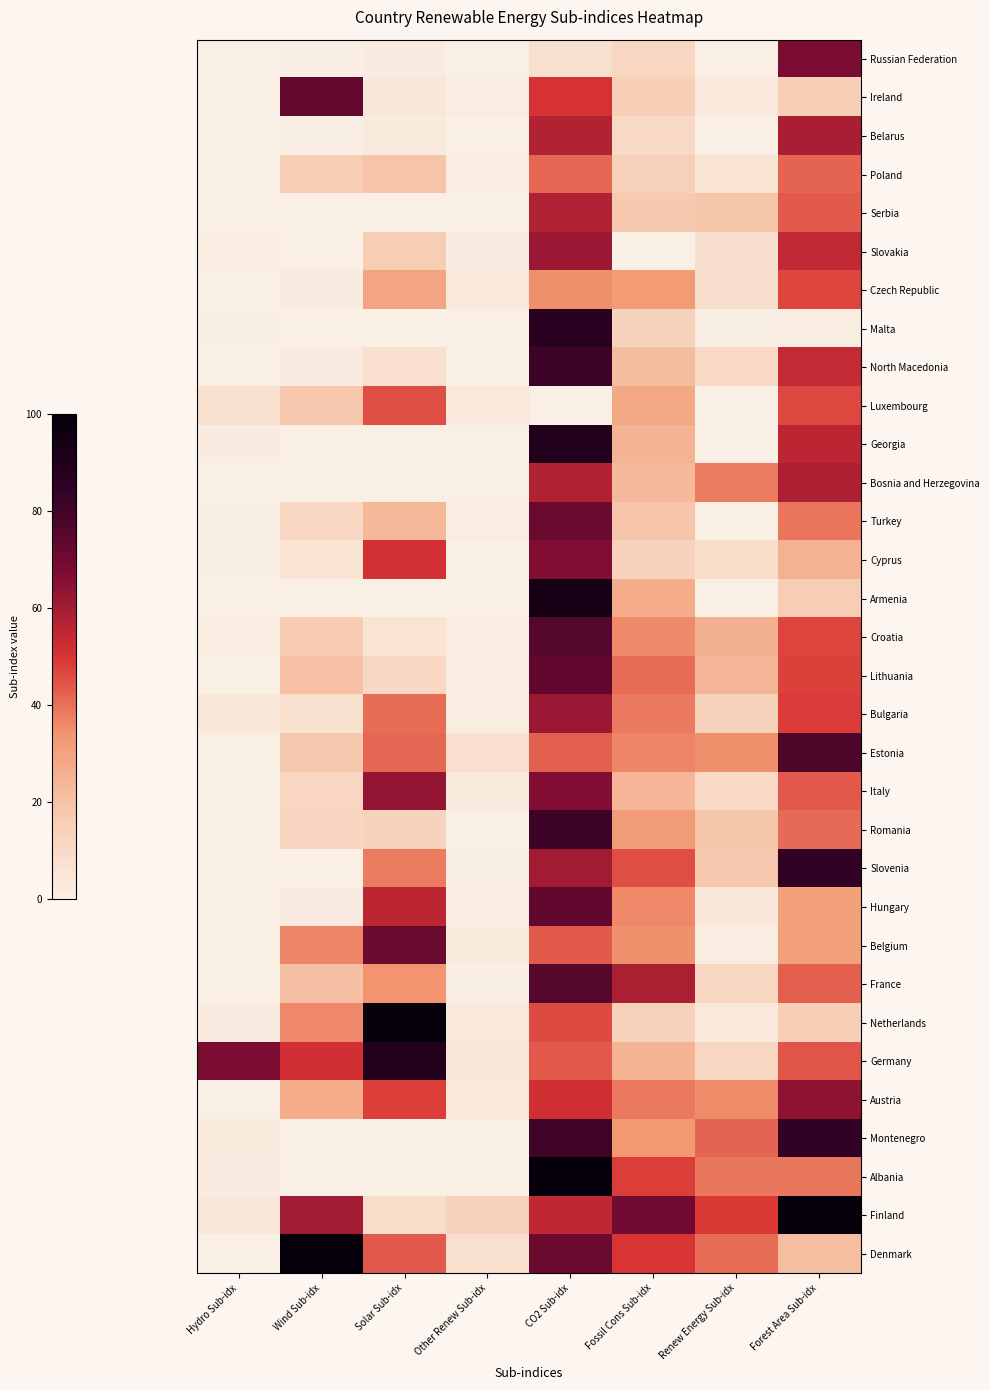

Reading left to right, list all the values displayed in this chart.

Russian Federation: Hydro Sub-idx=0.0	Wind Sub-idx=0.6	Solar Sub-idx=2.0	Other Renew Sub-idx=0.0	CO2 Sub-idx=7.2	Fossil Cons Sub-idx=11.7	Renew Energy Sub-idx=0.0	Forest Area Sub-idx=67.5
Ireland: Hydro Sub-idx=0.0	Wind Sub-idx=72.4	Solar Sub-idx=4.0	Other Renew Sub-idx=1.2	CO2 Sub-idx=50.3	Fossil Cons Sub-idx=14.9	Renew Energy Sub-idx=3.0	Forest Area Sub-idx=15.4
Belarus: Hydro Sub-idx=0.4	Wind Sub-idx=0.6	Solar Sub-idx=2.7	Other Renew Sub-idx=0.3	CO2 Sub-idx=57.2	Fossil Cons Sub-idx=10.4	Renew Energy Sub-idx=0.0	Forest Area Sub-idx=58.6
Poland: Hydro Sub-idx=0.1	Wind Sub-idx=16.0	Solar Sub-idx=19.4	Other Renew Sub-idx=1.3	CO2 Sub-idx=41.7	Fossil Cons Sub-idx=14.8	Renew Energy Sub-idx=6.2	Forest Area Sub-idx=42.0
Serbia: Hydro Sub-idx=0.0	Wind Sub-idx=0.0	Solar Sub-idx=0.0	Other Renew Sub-idx=0.0	CO2 Sub-idx=57.5	Fossil Cons Sub-idx=17.3	Renew Energy Sub-idx=18.6	Forest Area Sub-idx=43.5
Slovakia: Hydro Sub-idx=1.4	Wind Sub-idx=0.0	Solar Sub-idx=16.3	Other Renew Sub-idx=2.0	CO2 Sub-idx=61.6	Fossil Cons Sub-idx=0.0	Renew Energy Sub-idx=7.9	Forest Area Sub-idx=54.3
Czech Republic: Hydro Sub-idx=0.0	Wind Sub-idx=2.1	Solar Sub-idx=29.6	Other Renew Sub-idx=3.1	CO2 Sub-idx=35.0	Fossil Cons Sub-idx=32.7	Renew Energy Sub-idx=8.4	Forest Area Sub-idx=47.1
Malta: Hydro Sub-idx=0.6	Wind Sub-idx=0.0	Solar Sub-idx=0.0	Other Renew Sub-idx=0.0	CO2 Sub-idx=86.4	Fossil Cons Sub-idx=13.1	Renew Energy Sub-idx=0.4	Forest Area Sub-idx=1.9
North Macedonia: Hydro Sub-idx=0.0	Wind Sub-idx=2.1	Solar Sub-idx=7.6	Other Renew Sub-idx=0.2	CO2 Sub-idx=80.9	Fossil Cons Sub-idx=21.7	Renew Energy Sub-idx=10.1	Forest Area Sub-idx=53.9
Luxembourg: Hydro Sub-idx=7.1	Wind Sub-idx=18.1	Solar Sub-idx=45.7	Other Renew Sub-idx=3.1	CO2 Sub-idx=0.0	Fossil Cons Sub-idx=28.5	Renew Energy Sub-idx=0.0	Forest Area Sub-idx=46.7
Georgia: Hydro Sub-idx=2.3	Wind Sub-idx=0.0	Solar Sub-idx=0.0	Other Renew Sub-idx=0.0	CO2 Sub-idx=89.1	Fossil Cons Sub-idx=24.8	Renew Energy Sub-idx=0.0	Forest Area Sub-idx=55.1
Bosnia and Herzegovina: Hydro Sub-idx=0.0	Wind Sub-idx=0.0	Solar Sub-idx=0.0	Other Renew Sub-idx=0.0	CO2 Sub-idx=57.5	Fossil Cons Sub-idx=22.3	Renew Energy Sub-idx=38.0	Forest Area Sub-idx=58.0
Turkey: Hydro Sub-idx=0.6	Wind Sub-idx=11.5	Solar Sub-idx=23.2	Other Renew Sub-idx=1.2	CO2 Sub-idx=70.8	Fossil Cons Sub-idx=18.8	Renew Energy Sub-idx=0.0	Forest Area Sub-idx=39.3
Cyprus: Hydro Sub-idx=1.1	Wind Sub-idx=5.9	Solar Sub-idx=51.1	Other Renew Sub-idx=0.3	CO2 Sub-idx=66.1	Fossil Cons Sub-idx=13.2	Renew Energy Sub-idx=8.8	Forest Area Sub-idx=25.3
Armenia: Hydro Sub-idx=0.1	Wind Sub-idx=0.0	Solar Sub-idx=0.0	Other Renew Sub-idx=0.0	CO2 Sub-idx=93.8	Fossil Cons Sub-idx=27.1	Renew Energy Sub-idx=0.0	Forest Area Sub-idx=15.6
Croatia: Hydro Sub-idx=1.9	Wind Sub-idx=16.7	Solar Sub-idx=6.1	Other Renew Sub-idx=1.8	CO2 Sub-idx=75.4	Fossil Cons Sub-idx=35.7	Renew Energy Sub-idx=25.6	Forest Area Sub-idx=47.0
Lithuania: Hydro Sub-idx=0.0	Wind Sub-idx=20.2	Solar Sub-idx=11.1	Other Renew Sub-idx=1.3	CO2 Sub-idx=72.8	Fossil Cons Sub-idx=40.3	Renew Energy Sub-idx=24.1	Forest Area Sub-idx=47.7
Bulgaria: Hydro Sub-idx=4.0	Wind Sub-idx=7.2	Solar Sub-idx=40.5	Other Renew Sub-idx=1.9	CO2 Sub-idx=61.6	Fossil Cons Sub-idx=38.3	Renew Energy Sub-idx=13.6	Forest Area Sub-idx=48.7
Estonia: Hydro Sub-idx=0.0	Wind Sub-idx=18.3	Solar Sub-idx=41.7	Other Renew Sub-idx=7.5	CO2 Sub-idx=42.8	Fossil Cons Sub-idx=36.4	Renew Energy Sub-idx=34.8	Forest Area Sub-idx=77.4
Italy: Hydro Sub-idx=0.4	Wind Sub-idx=11.7	Solar Sub-idx=62.6	Other Renew Sub-idx=2.5	CO2 Sub-idx=66.0	Fossil Cons Sub-idx=23.8	Renew Energy Sub-idx=10.8	Forest Area Sub-idx=44.0
Romania: Hydro Sub-idx=0.4	Wind Sub-idx=12.2	Solar Sub-idx=13.2	Other Renew Sub-idx=0.2	CO2 Sub-idx=81.1	Fossil Cons Sub-idx=32.1	Renew Energy Sub-idx=18.5	Forest Area Sub-idx=40.8
Slovenia: Hydro Sub-idx=0.0	Wind Sub-idx=0.1	Solar Sub-idx=38.0	Other Renew Sub-idx=0.8	CO2 Sub-idx=60.4	Fossil Cons Sub-idx=45.4	Renew Energy Sub-idx=18.3	Forest Area Sub-idx=83.3
Hungary: Hydro Sub-idx=0.0	Wind Sub-idx=2.3	Solar Sub-idx=55.1	Other Renew Sub-idx=1.3	CO2 Sub-idx=72.8	Fossil Cons Sub-idx=36.1	Renew Energy Sub-idx=4.0	Forest Area Sub-idx=30.5
Belgium: Hydro Sub-idx=0.0	Wind Sub-idx=36.5	Solar Sub-idx=70.7	Other Renew Sub-idx=2.6	CO2 Sub-idx=43.6	Fossil Cons Sub-idx=34.6	Renew Energy Sub-idx=1.6	Forest Area Sub-idx=30.7
France: Hydro Sub-idx=0.0	Wind Sub-idx=20.6	Solar Sub-idx=34.3	Other Renew Sub-idx=0.9	CO2 Sub-idx=75.4	Fossil Cons Sub-idx=58.3	Renew Energy Sub-idx=11.4	Forest Area Sub-idx=42.8
Netherlands: Hydro Sub-idx=2.0	Wind Sub-idx=36.0	Solar Sub-idx=100.0	Other Renew Sub-idx=3.1	CO2 Sub-idx=46.5	Fossil Cons Sub-idx=14.2	Renew Energy Sub-idx=2.8	Forest Area Sub-idx=14.9
Germany: Hydro Sub-idx=67.4	Wind Sub-idx=51.5	Solar Sub-idx=89.0	Other Renew Sub-idx=3.8	CO2 Sub-idx=43.9	Fossil Cons Sub-idx=24.7	Renew Energy Sub-idx=11.3	Forest Area Sub-idx=44.3
Austria: Hydro Sub-idx=0.2	Wind Sub-idx=27.2	Solar Sub-idx=48.2	Other Renew Sub-idx=3.2	CO2 Sub-idx=51.7	Fossil Cons Sub-idx=38.5	Renew Energy Sub-idx=35.2	Forest Area Sub-idx=64.0
Montenegro: Hydro Sub-idx=2.7	Wind Sub-idx=0.0	Solar Sub-idx=0.0	Other Renew Sub-idx=0.0	CO2 Sub-idx=80.2	Fossil Cons Sub-idx=33.4	Renew Energy Sub-idx=42.0	Forest Area Sub-idx=83.4
Albania: Hydro Sub-idx=2.3	Wind Sub-idx=0.0	Solar Sub-idx=0.0	Other Renew Sub-idx=0.0	CO2 Sub-idx=100.0	Fossil Cons Sub-idx=48.1	Renew Energy Sub-idx=39.1	Forest Area Sub-idx=39.1
Finland: Hydro Sub-idx=3.8	Wind Sub-idx=60.5	Solar Sub-idx=8.7	Other Renew Sub-idx=14.1	CO2 Sub-idx=54.7	Fossil Cons Sub-idx=69.8	Renew Energy Sub-idx=49.2	Forest Area Sub-idx=100.0
Denmark: Hydro Sub-idx=0.0	Wind Sub-idx=100.0	Solar Sub-idx=43.6	Other Renew Sub-idx=7.4	CO2 Sub-idx=71.0	Fossil Cons Sub-idx=49.9	Renew Energy Sub-idx=40.2	Forest Area Sub-idx=21.3